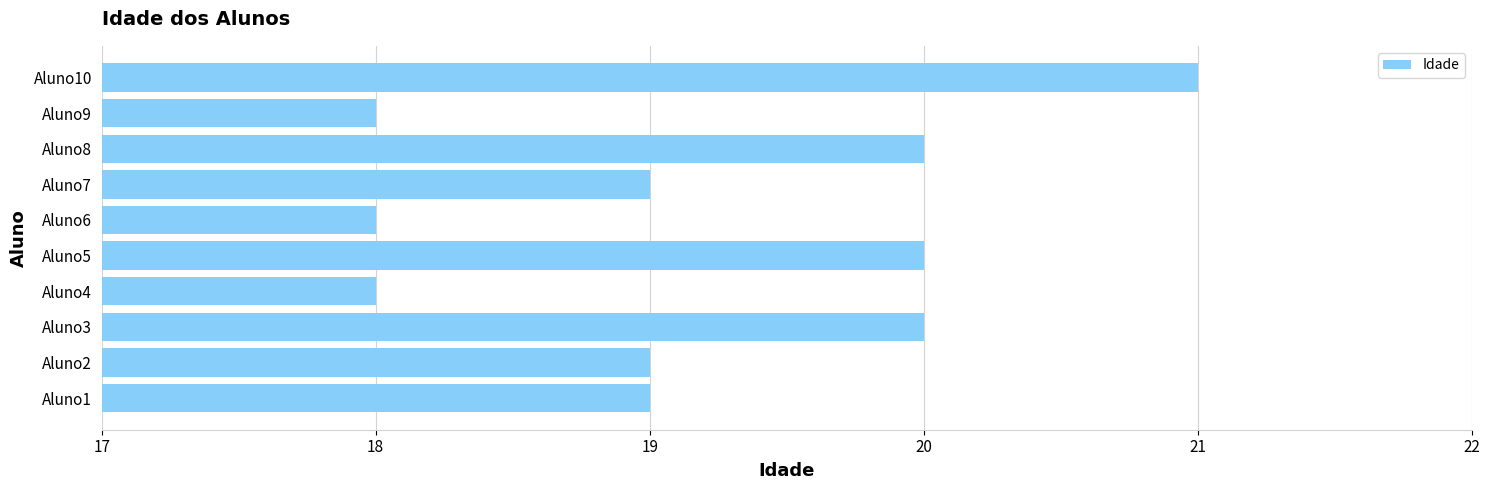

How many data points does each series have?

10